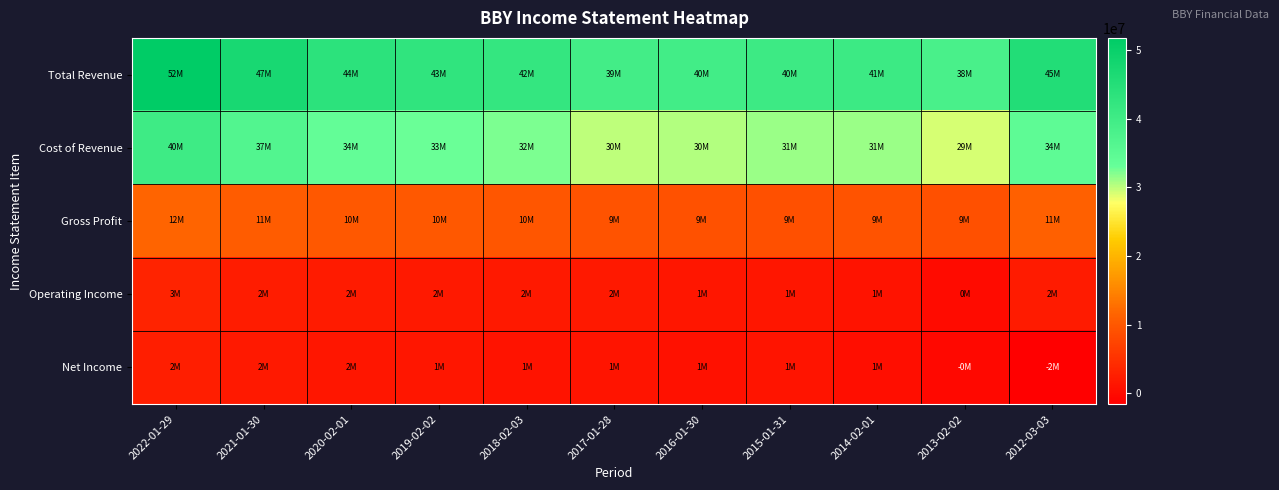

Count the number of categories in the chart.

11